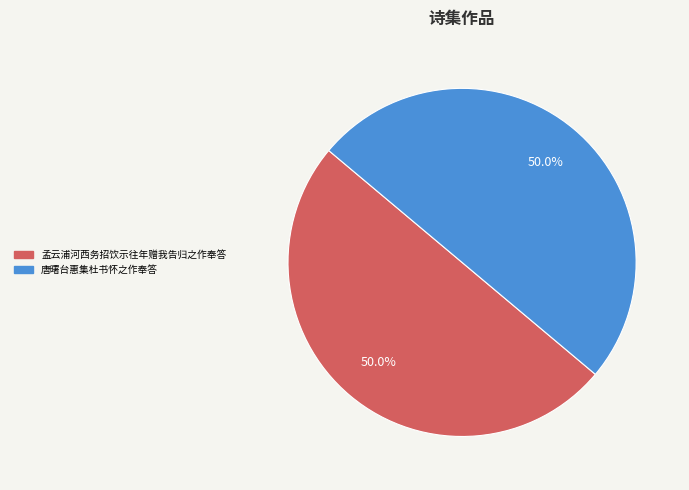

To the nearest percent, what portion does 唐曙台惠集杜书怀之作奉答 represent?

50%